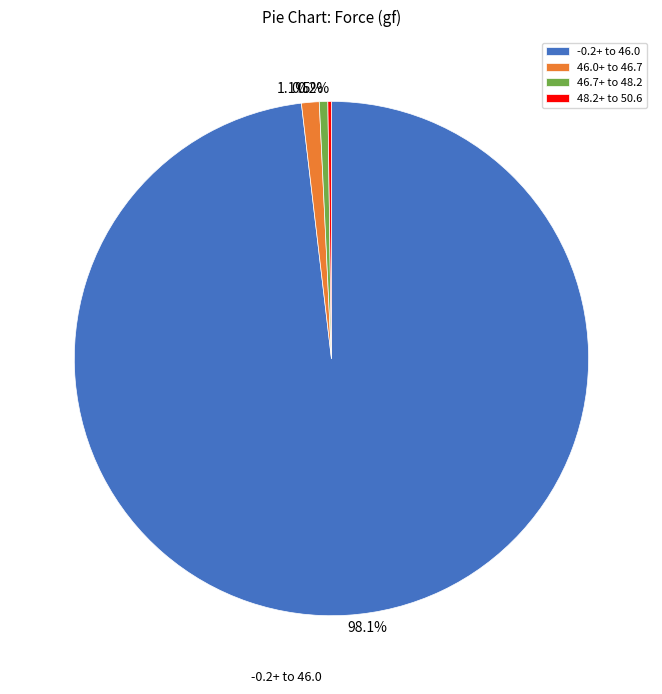

Which has a higher value, 46.7+ to 48.2 or 46.0+ to 46.7?

46.0+ to 46.7